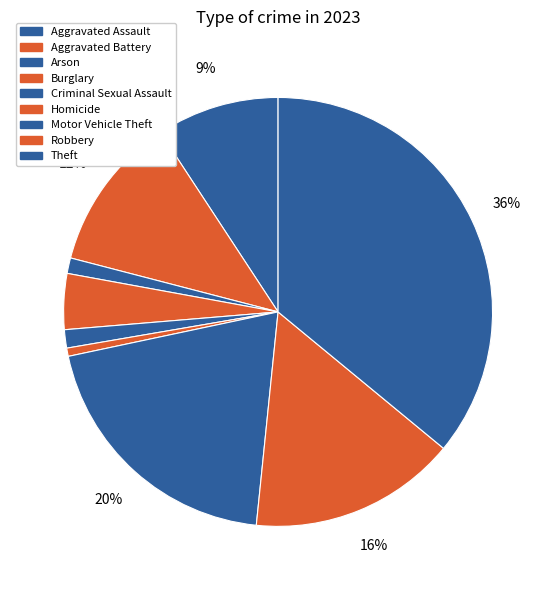

Which slice is the largest?

Theft